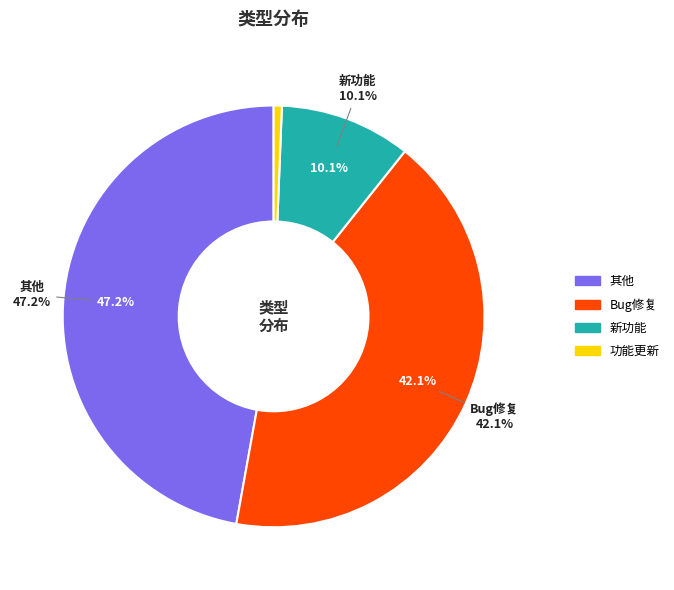

Is 其他 the majority of the pie?

No